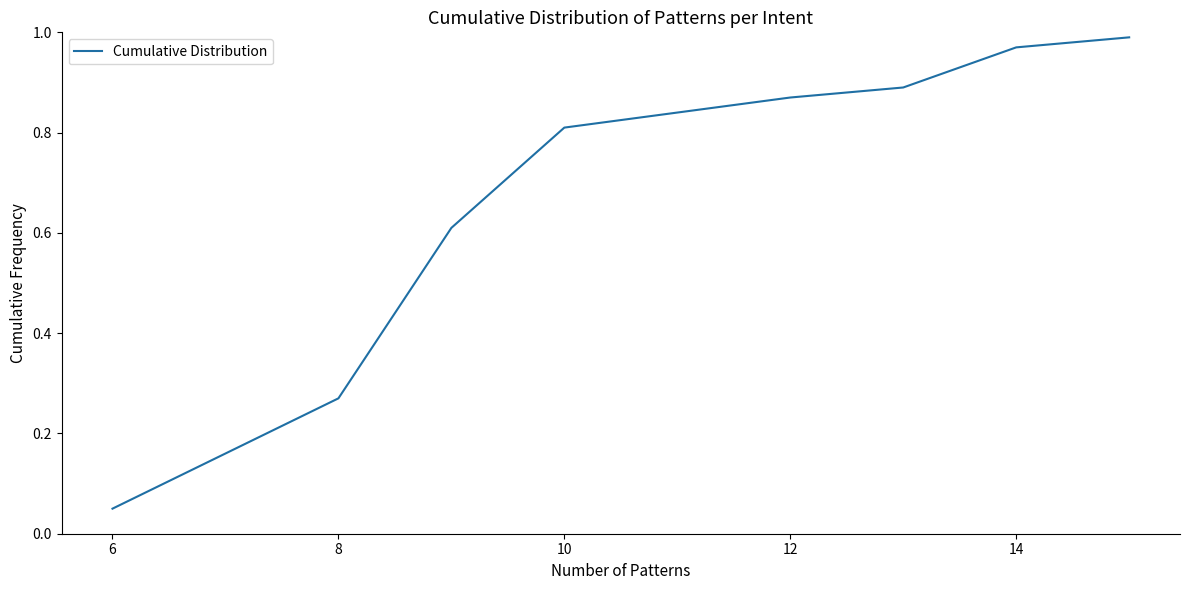

What is the sum of all values?

9.0